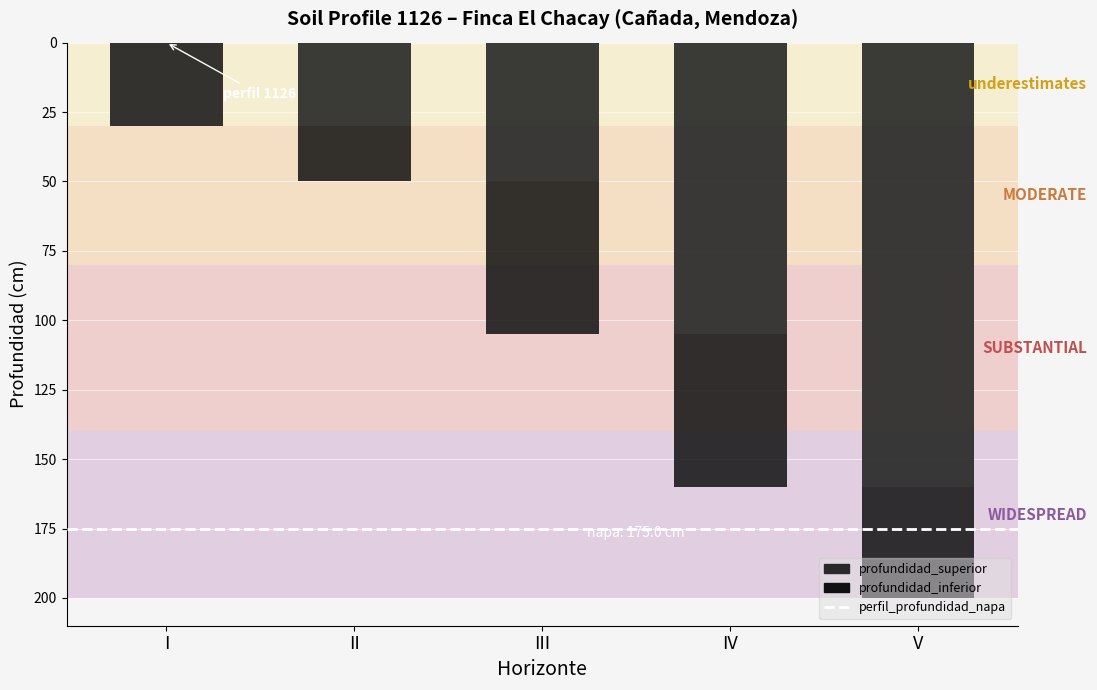

What is the total value across all series at IV?

160